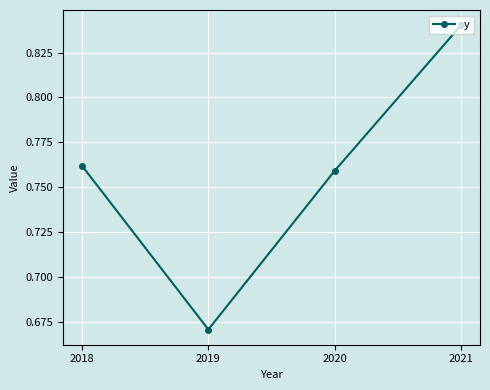

True or false: there are more than 2 points higher than both neighbors.

False